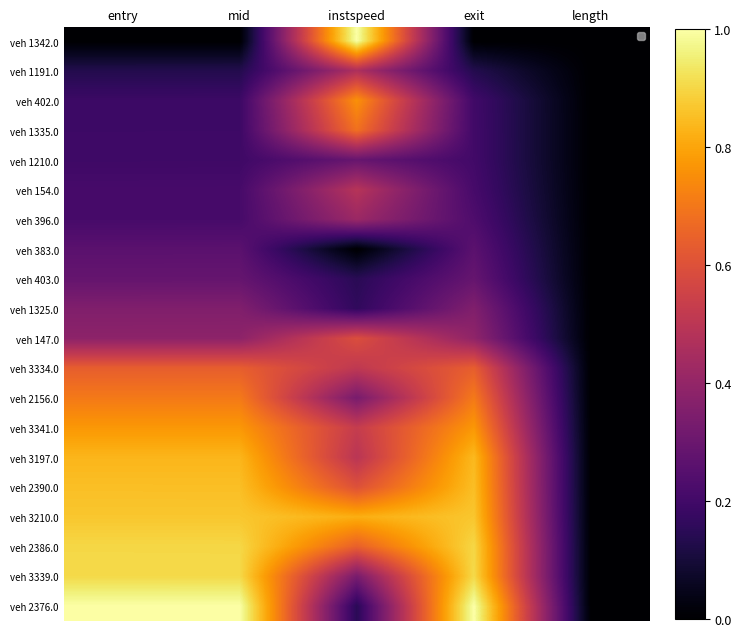

Which series has the widest spread of values?

veh 1342.0